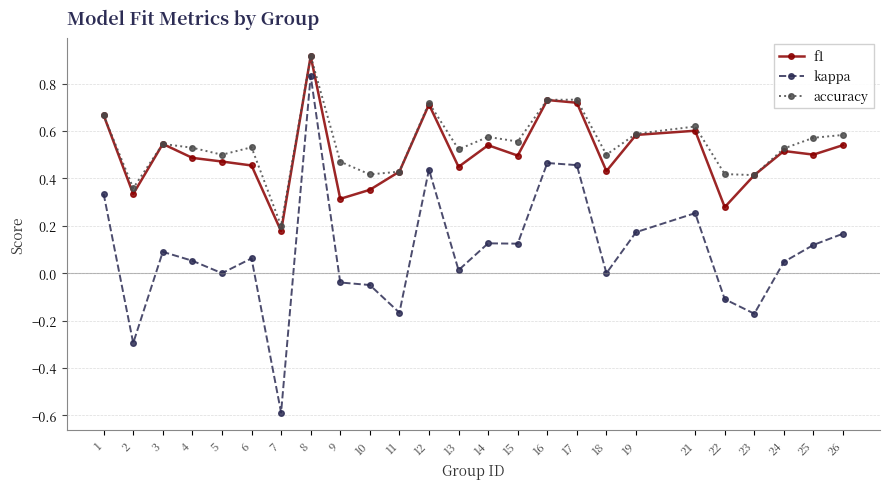

Is it true that kappa equals 0.0 at 5?

True